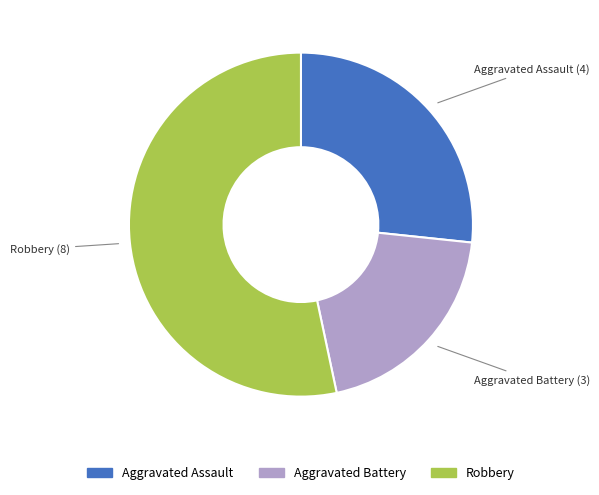

Does any single category account for the majority?

Yes